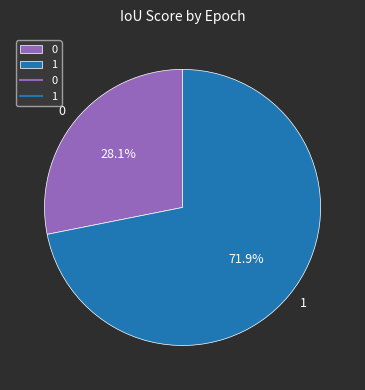

Is 1 the majority of the pie?

Yes